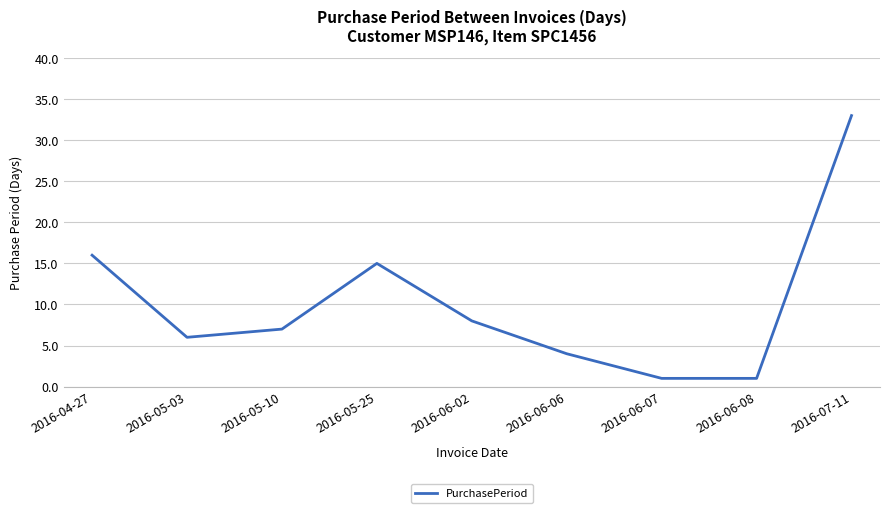

What is the change in value from 2016-06-02 to 2016-06-06?

-4